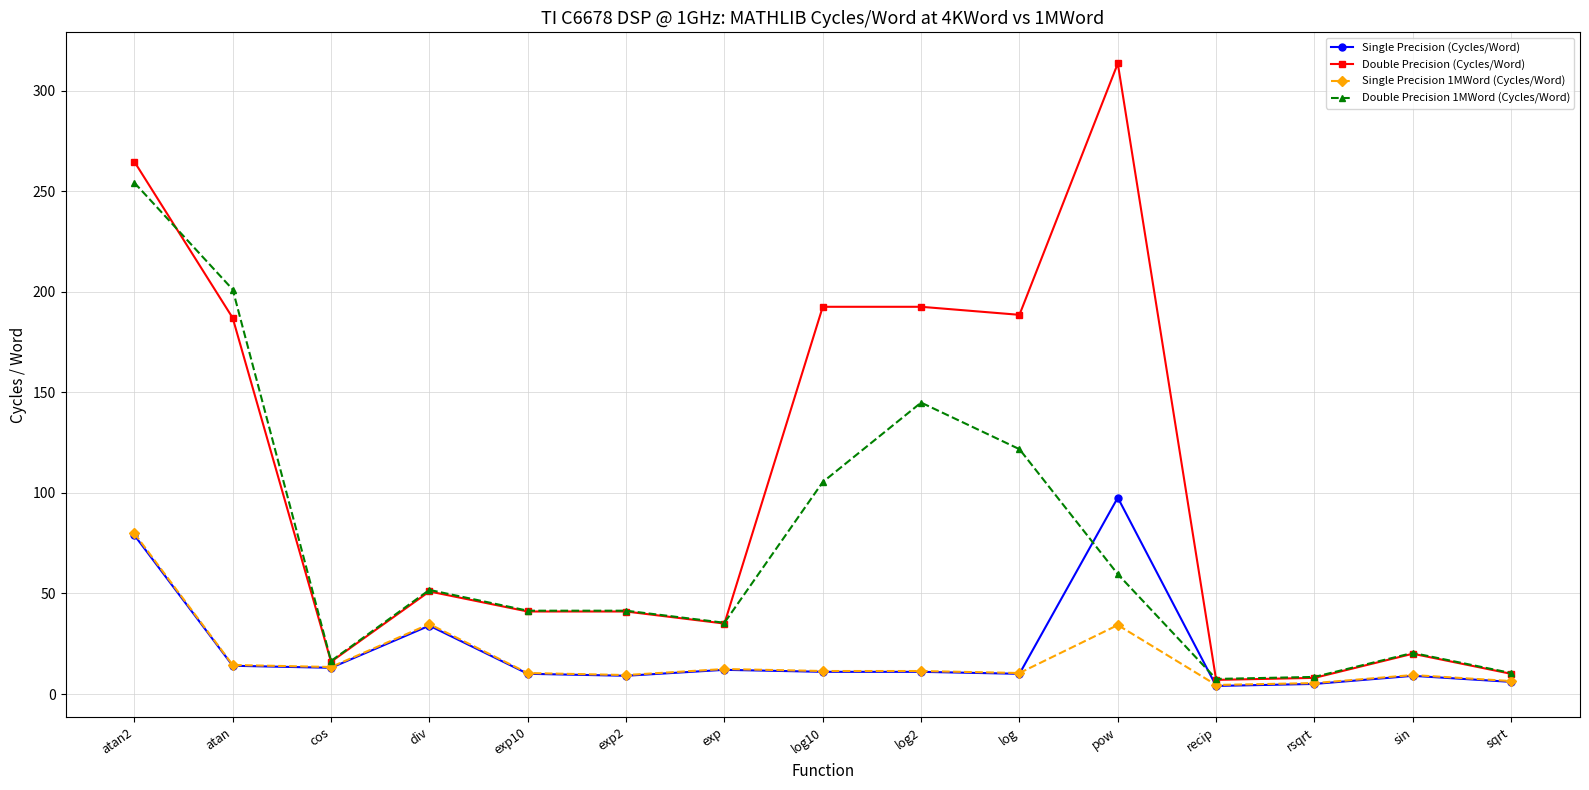

Does the chart have visible grid lines?

Yes